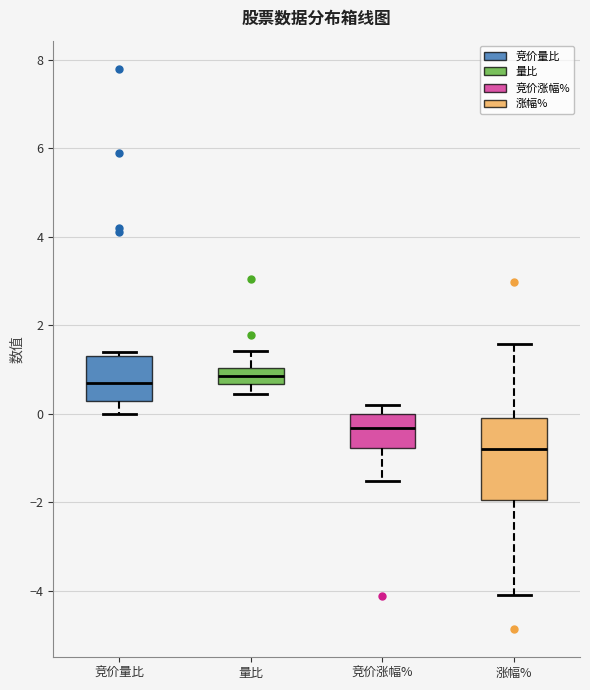

Reading left to right, transcribe this box plot: for each box, give where its median line is, the range the box spans, and where its two whiskers end, as read against the y-axis. The values are not printed on the chart, so give them approximately, as read against the axis.

竞价量比: median 0.8, box 0.4 to 1.4, whiskers 0.0 to 1.4 (just above the box's upper edge)
量比: median 0.8, box 0.6 to 1.0, whiskers 0.4 to 1.4
竞价涨幅%: median -0.4, box -0.8 to 0.0, whiskers -1.6 to 0.2
涨幅%: median -0.8, box -2.0 to 0.0, whiskers -4.0 to 1.6